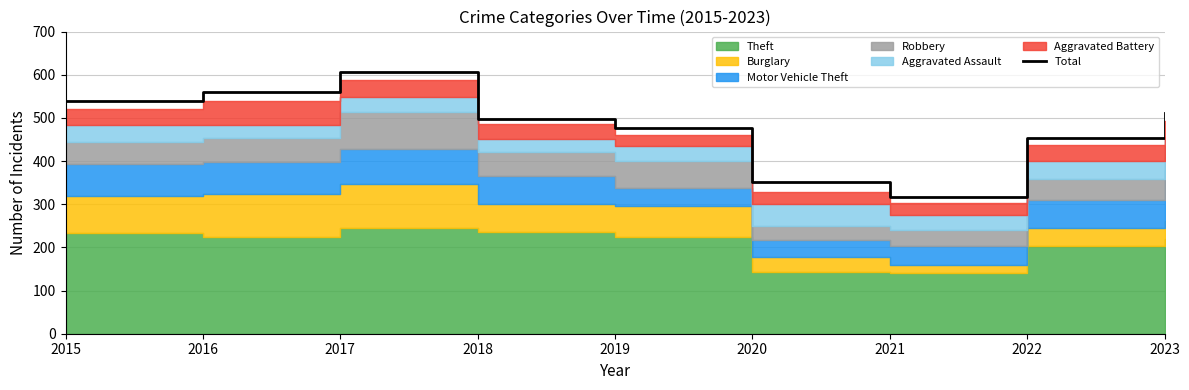

What is the ratio of the value at 2016 to the value at 2021?

1.8